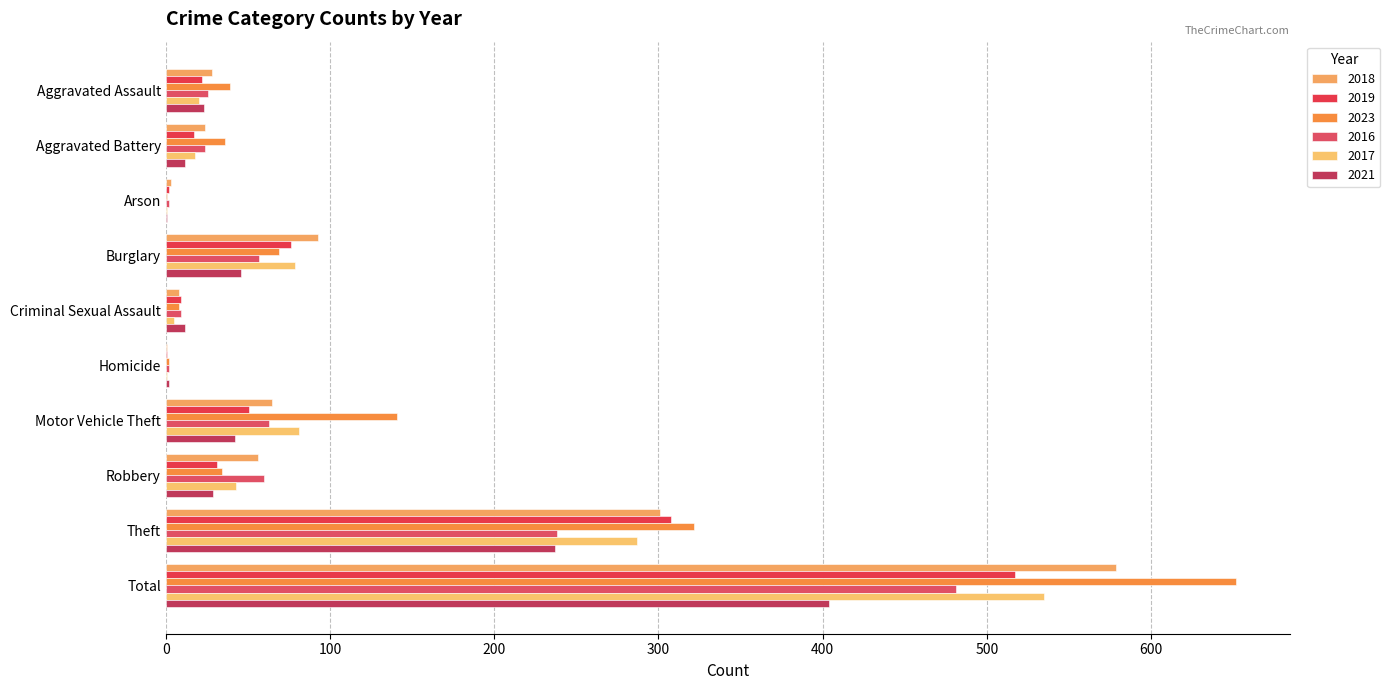

How many distinct data groups are displayed?

6